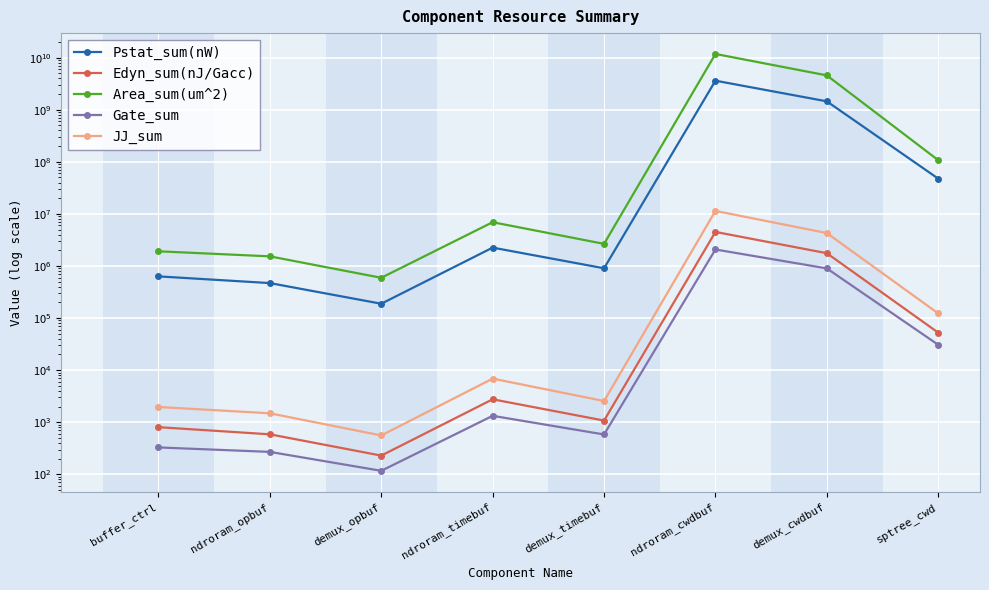

List the series in order of their peak value, highest first.

Area_sum(um^2), Pstat_sum(nW), JJ_sum, Edyn_sum(nJ/Gacc), Gate_sum